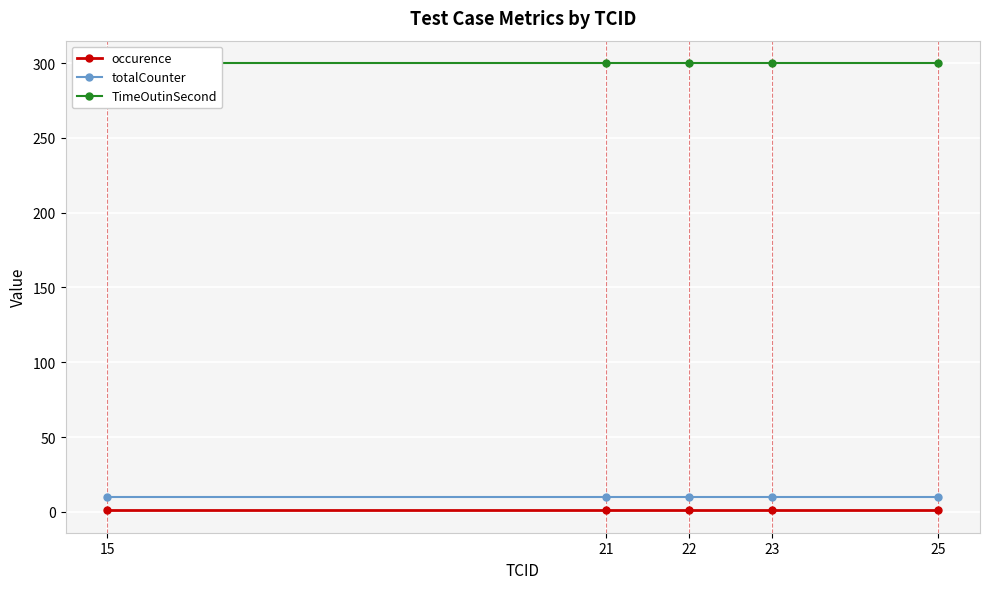

What is the greatest value displayed?

300